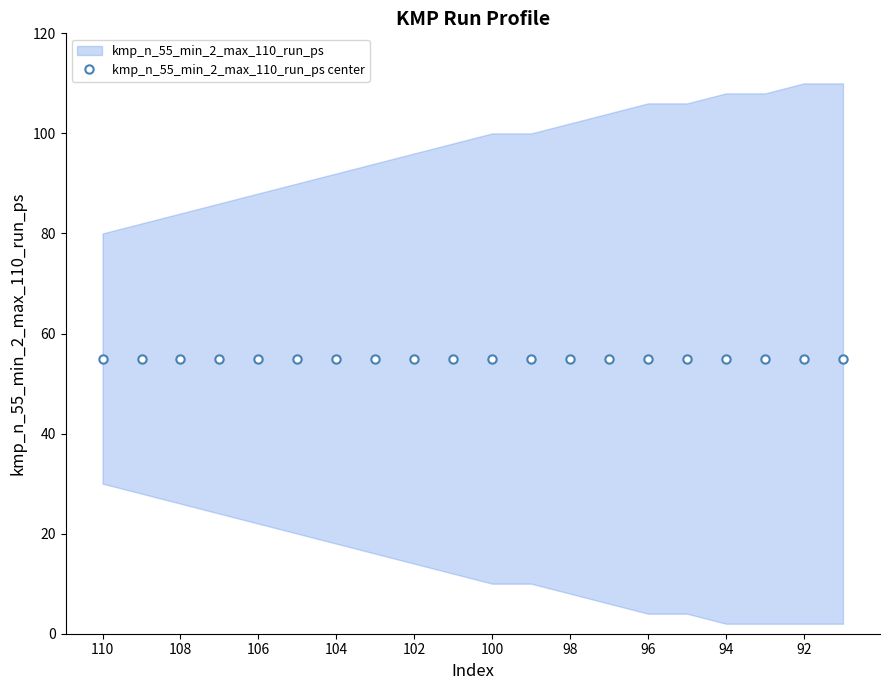

True or false: kmp_lower and kmp_upper intersect in this chart.

False